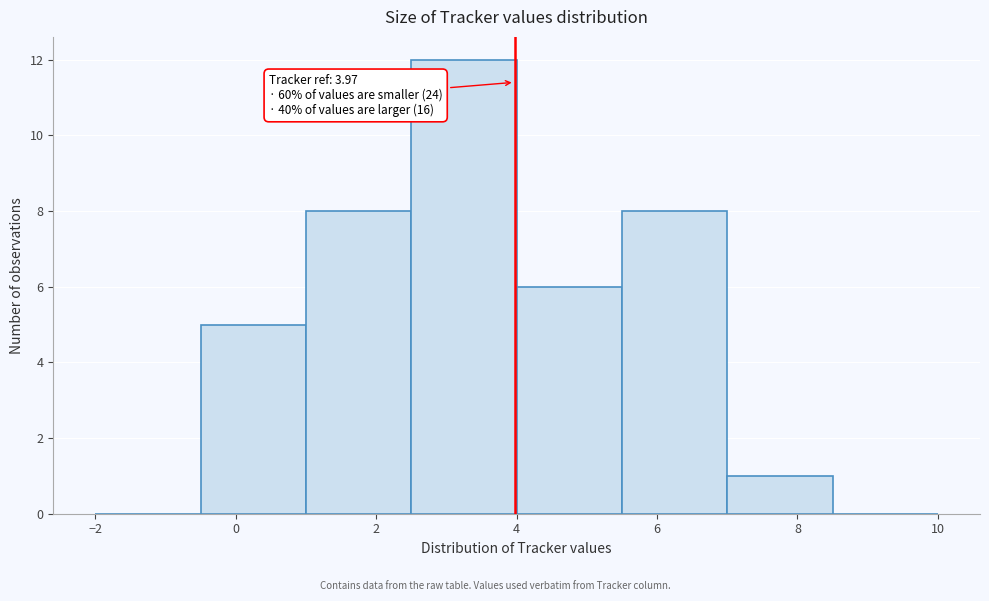

Over which range of the x-axis is the bar tallest?

2.5 to 4.0